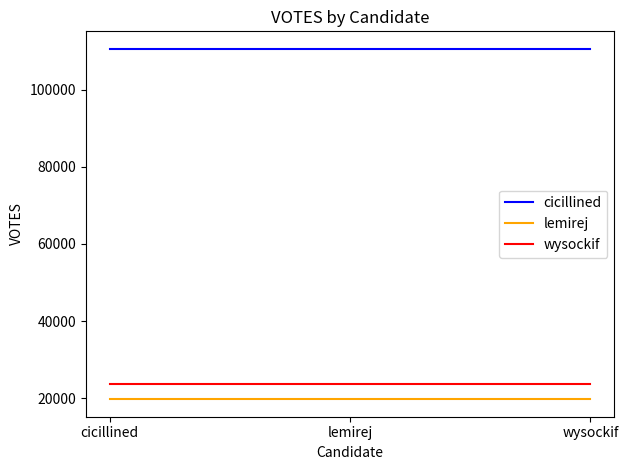

The value of wysockif at wysockif is 31248. True or false?

False